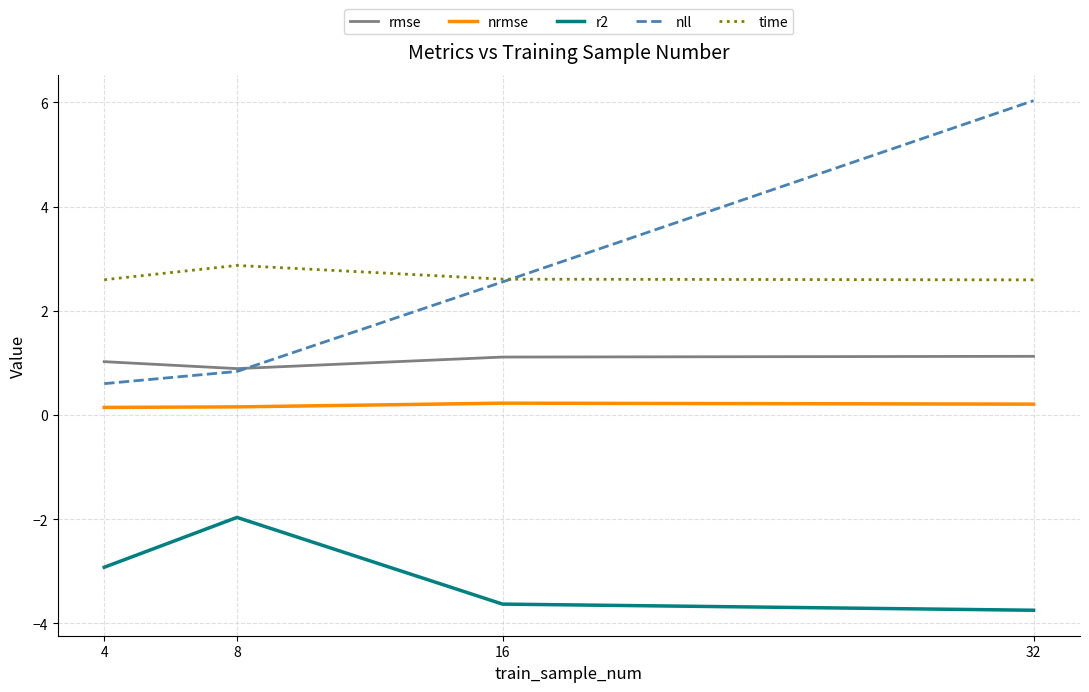

Is it true that rmse equals 1.1 at 16?

True